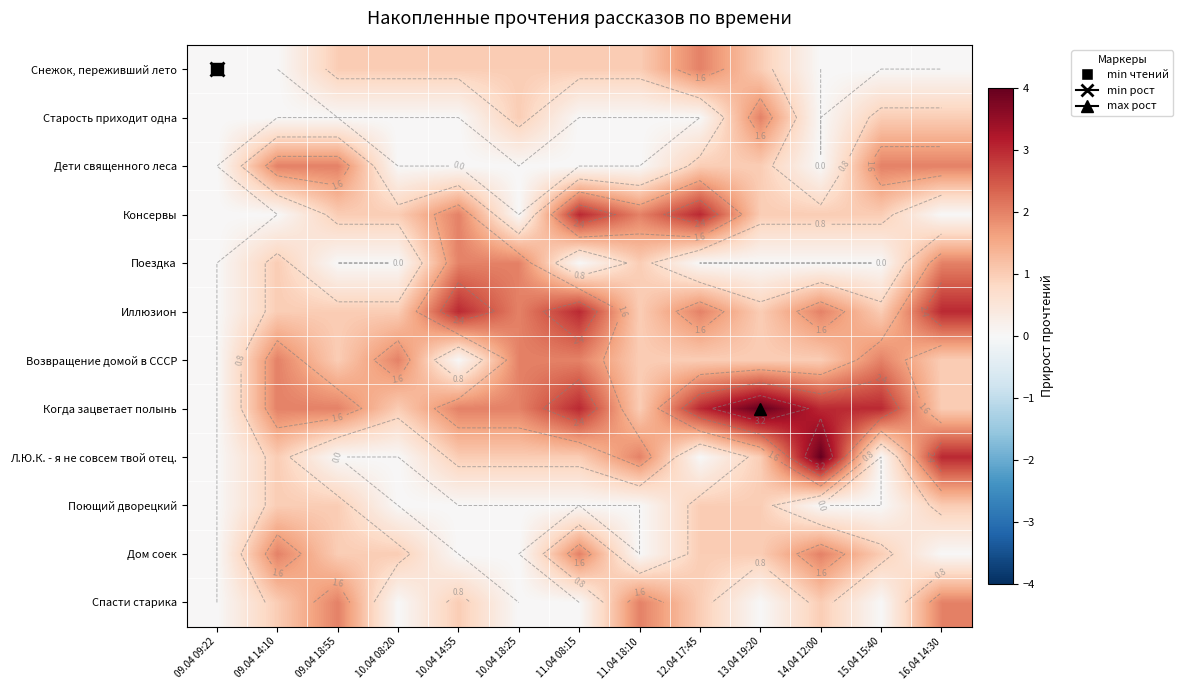

Between 09.04 09:22 and 14.04 12:00, which is larger?

09.04 09:22